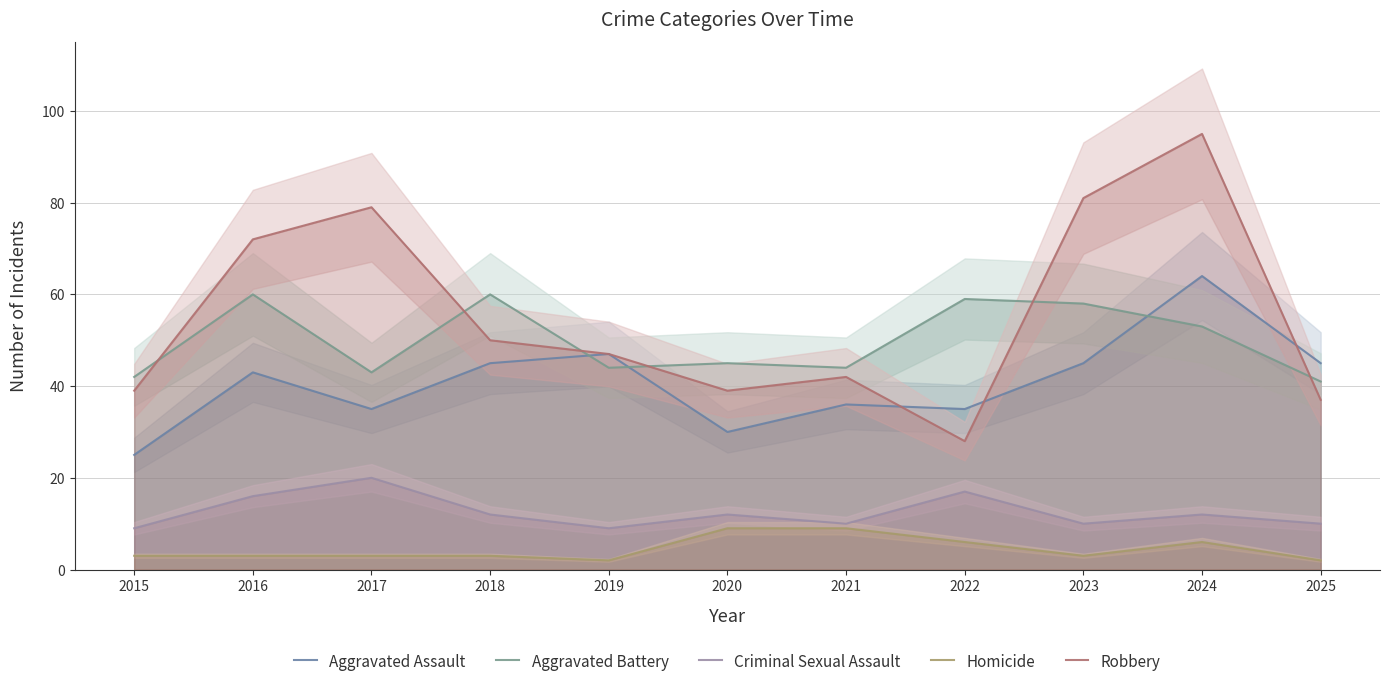

How many interior local valleys does the Homicide series have?

2